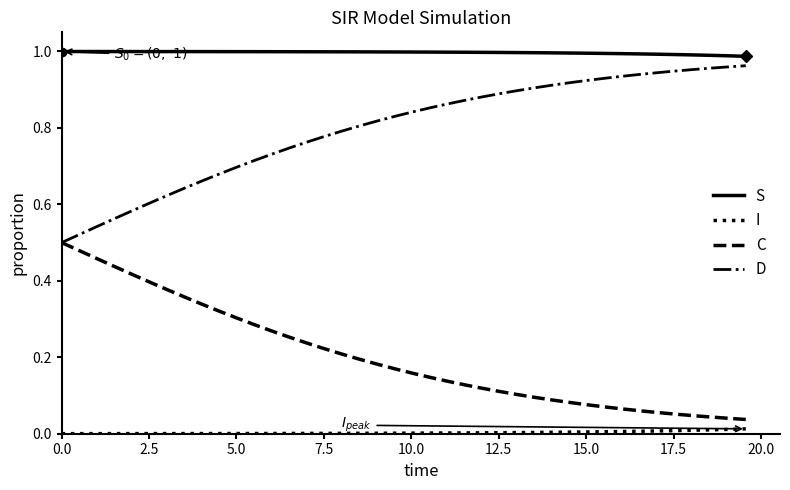

Which series has the largest total across all categories?

S